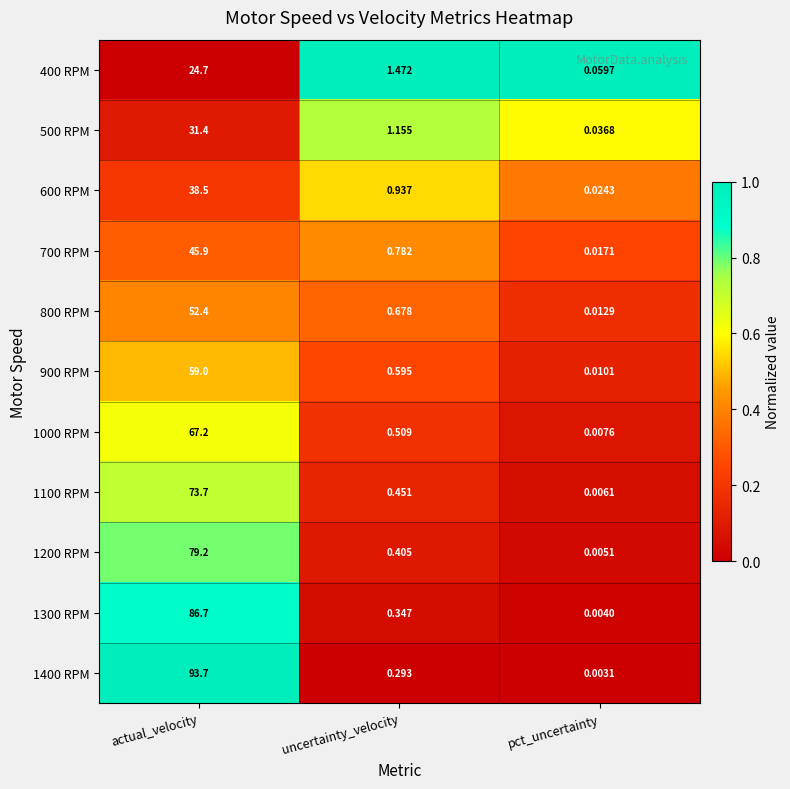

At which label is 900 RPM closest to 29?

uncertainty_velocity